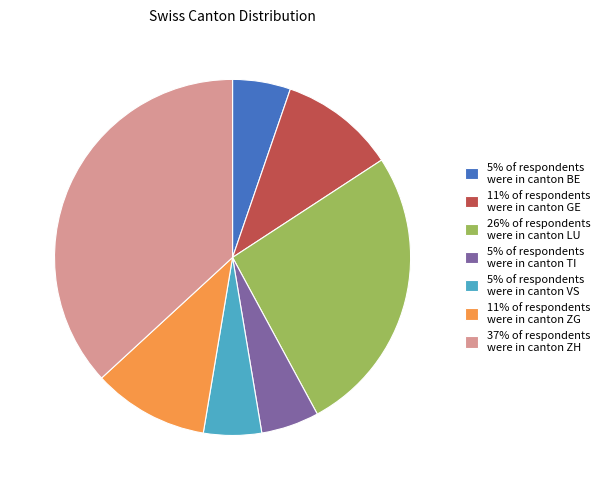

Approximately how many times larger is the value at 5% of respondents were in canton BE compared to 11% of respondents were in canton ZG?

0.5